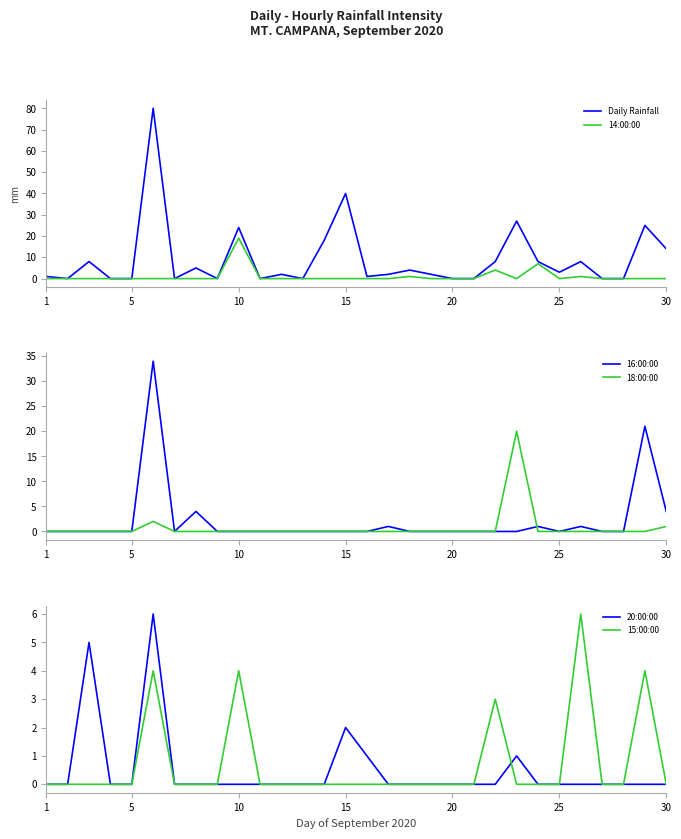

What is the maximum value for Daily Rainfall?

80